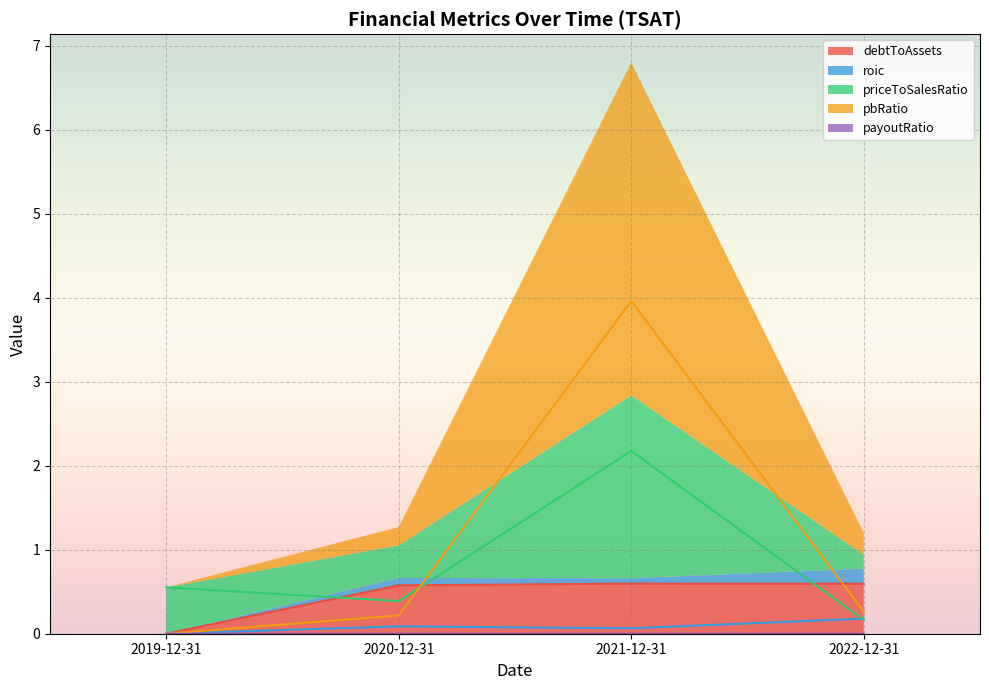

True or false: roic and debtToAssets intersect in this chart.

False